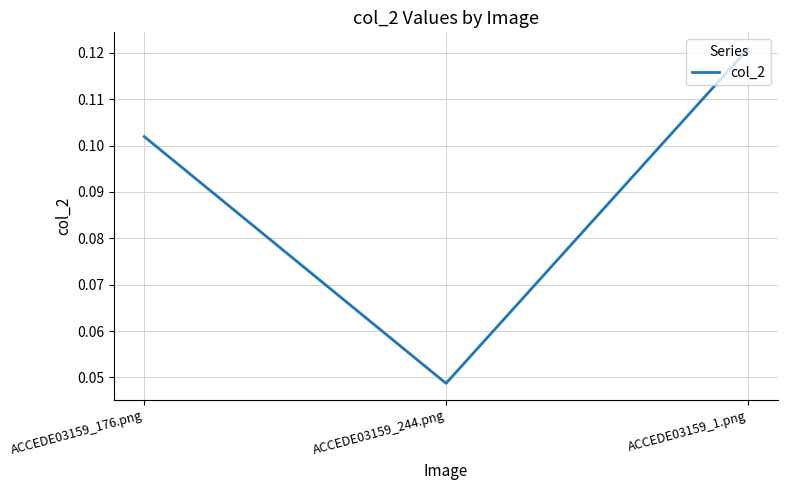

Is it true that the value at ACCEDE03159_176.png is 0.2?

False